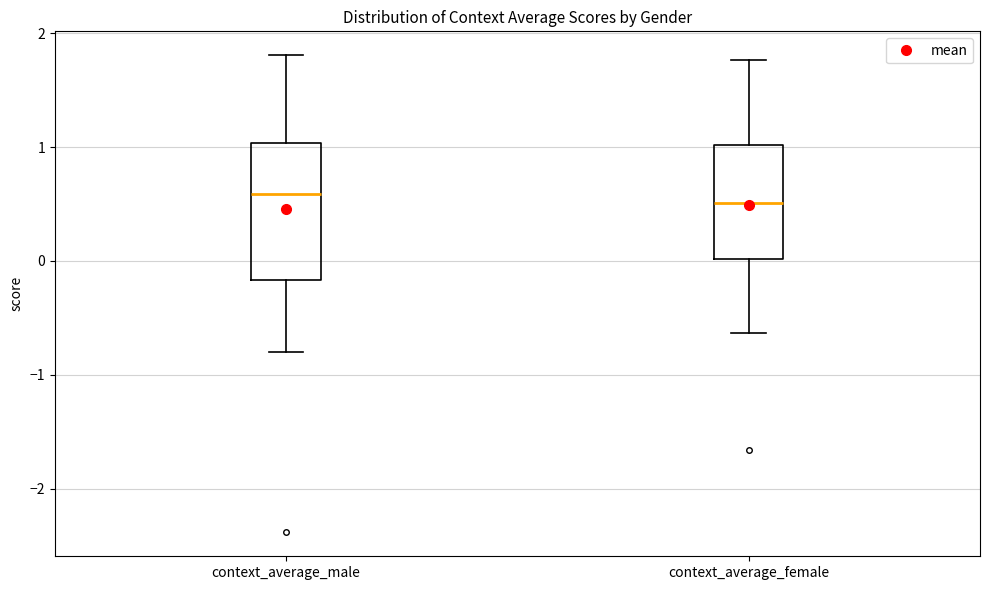

Reading left to right, read every box against the y-axis: the position of its median line, the range the box covers, and the ends of its whiskers. The values are not printed on the chart, so give them approximately, as read against the axis.

context_average_male: median 0.6, box -0.2 to 1.0, whiskers -0.8 to 1.8
context_average_female: median 0.5, box 0.0 to 1.0, whiskers -0.6 to 1.8